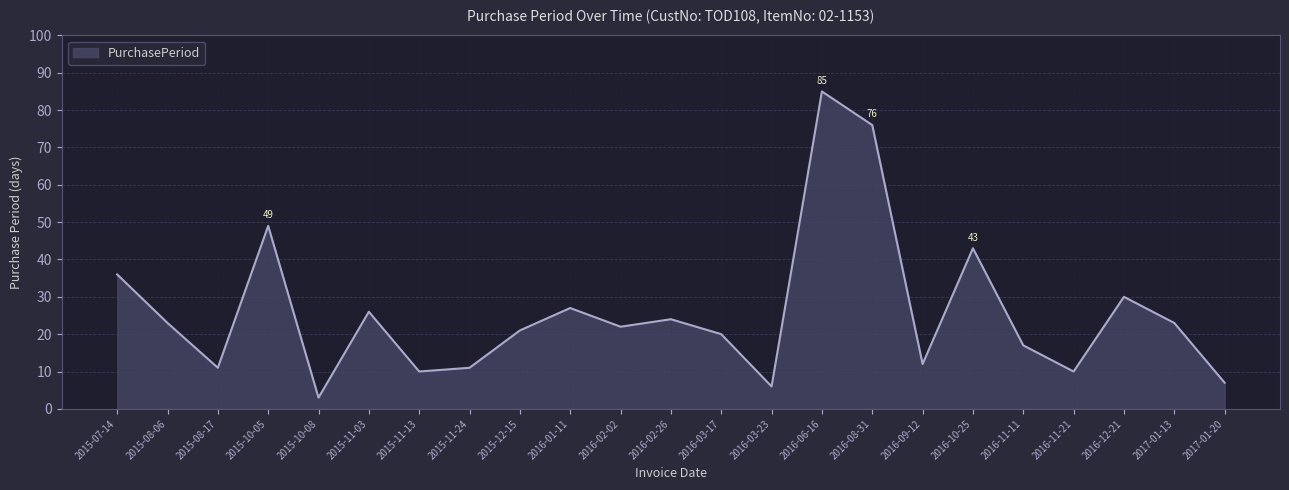

Read the value at 2016-11-21, to the nearest 5.

10